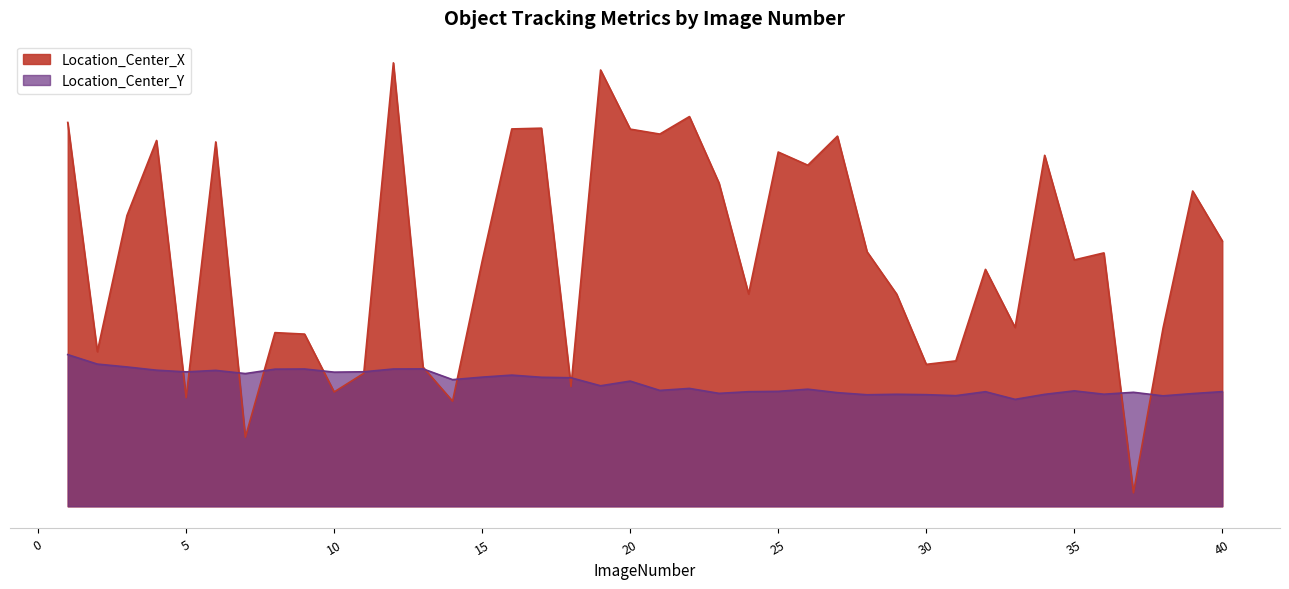

What is the greatest value displayed?

2014.2